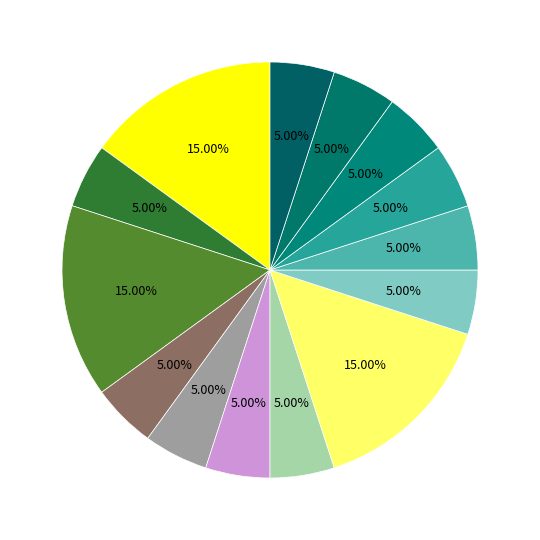

To the nearest percent, what is the average slice percentage?

7%